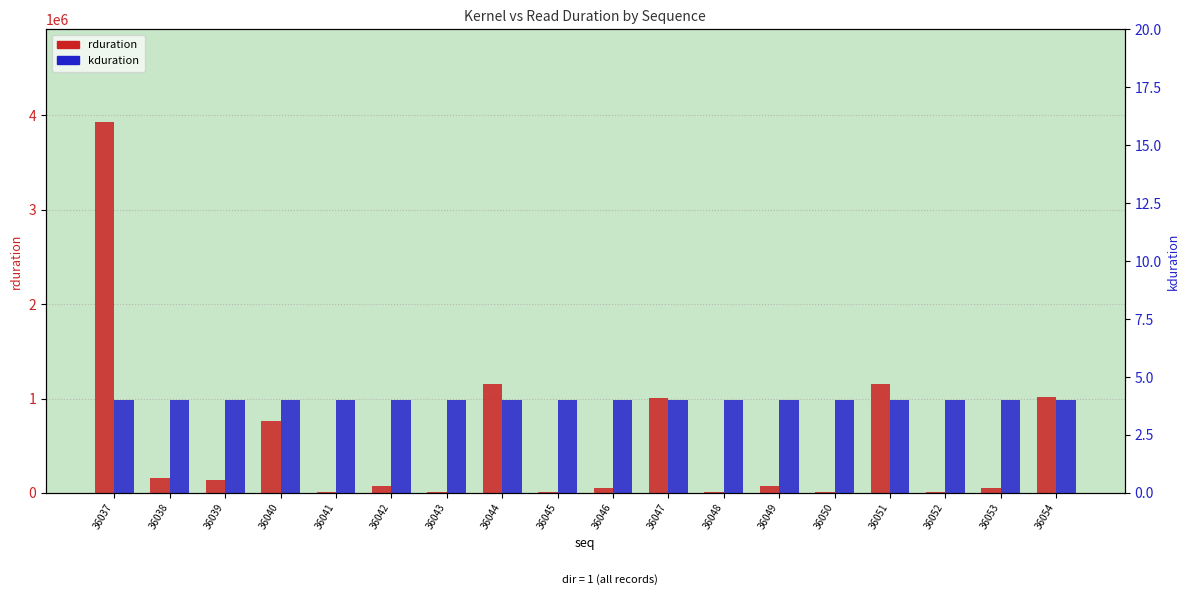

Reading left to right, transcribe all the data shown in this chart.

rduration: 36037=3929006	36038=158398	36039=131806	36040=764149	36041=4576	36042=70815	36043=9344	36044=1152690	36045=9856	36046=51904	36047=1010547	36048=4704	36049=71071	36050=9472	36051=1152657	36052=9568	36053=51967	36054=1015891
kduration: 36037=4	36038=4	36039=4	36040=4	36041=4	36042=4	36043=4	36044=4	36045=4	36046=4	36047=4	36048=4	36049=4	36050=4	36051=4	36052=4	36053=4	36054=4